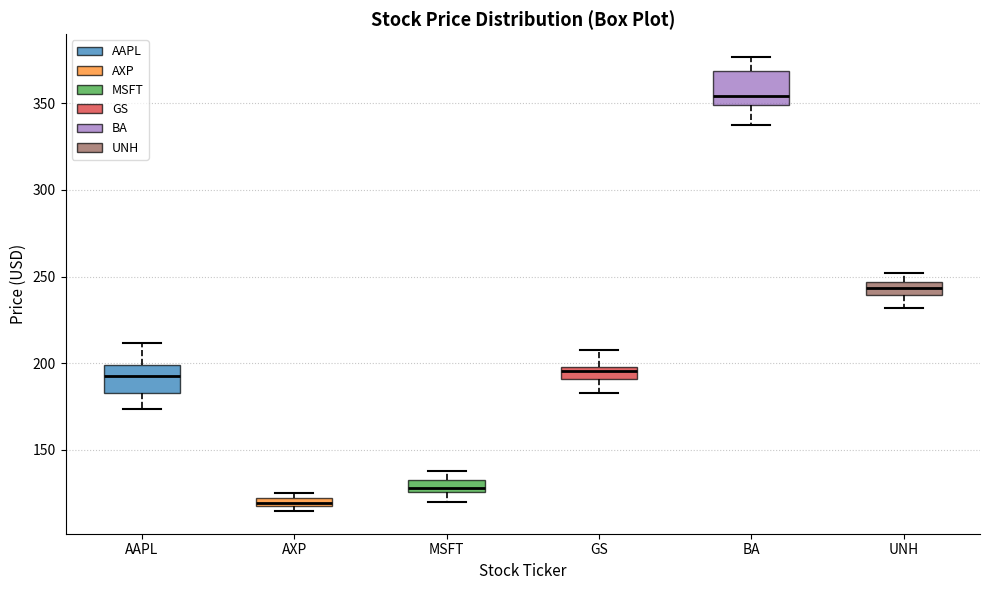

Which box's median line is the highest?

BA